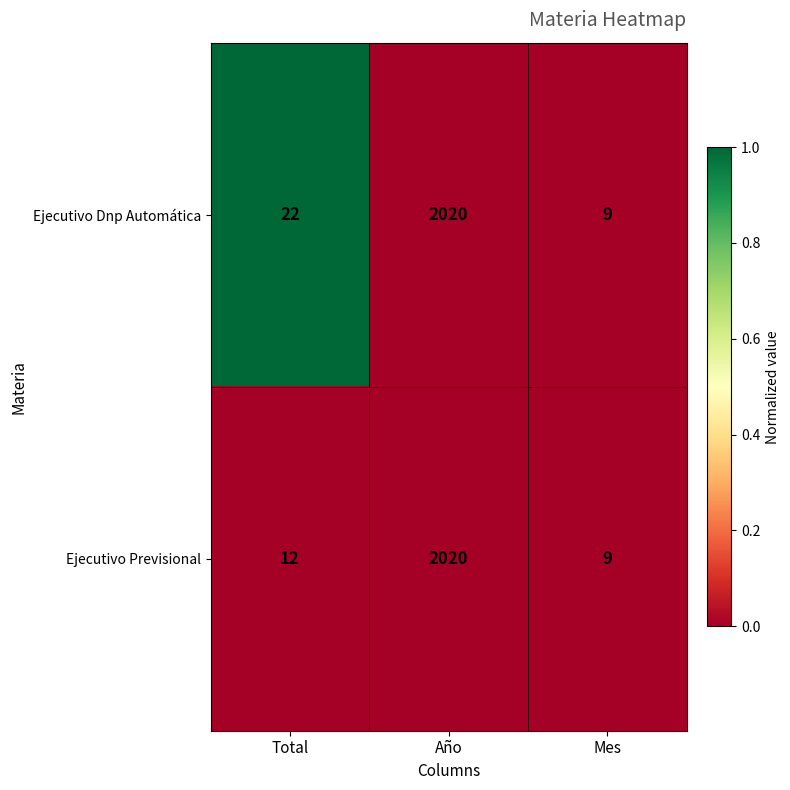

Rank the series by their average value, from lowest to highest.

Ejecutivo Previsional, Ejecutivo Dnp Automática